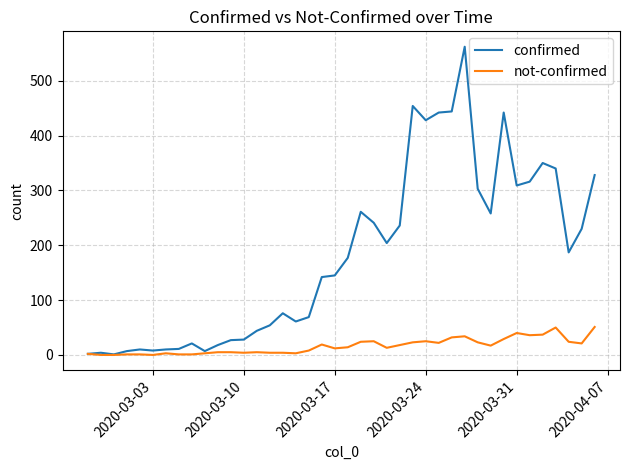

Rank the series by their maximum value, from highest to lowest.

confirmed, not-confirmed